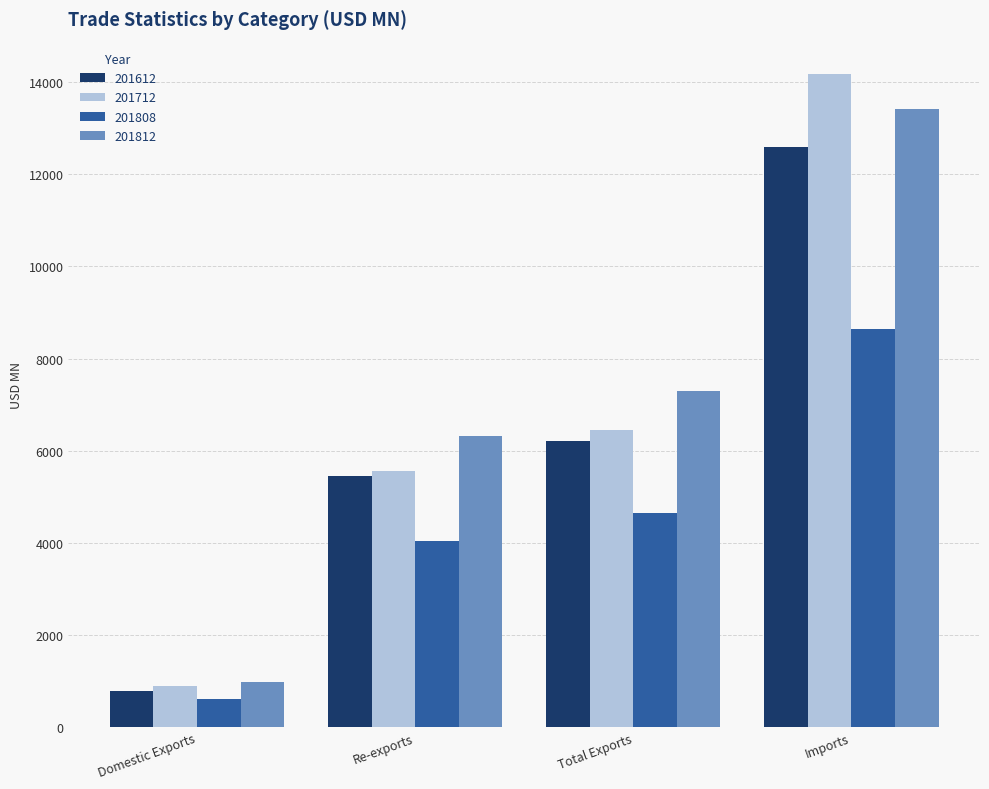

Reading left to right, what are all the values shown in this chart?

201612: 774.6	5445.4	6220.1	12584.3
201712: 894.5	5552.0	6446.4	14174.4
201808: 610.0	4036.1	4646.1	8632.1
201812: 985.7	6317.6	7303.3	13428.2